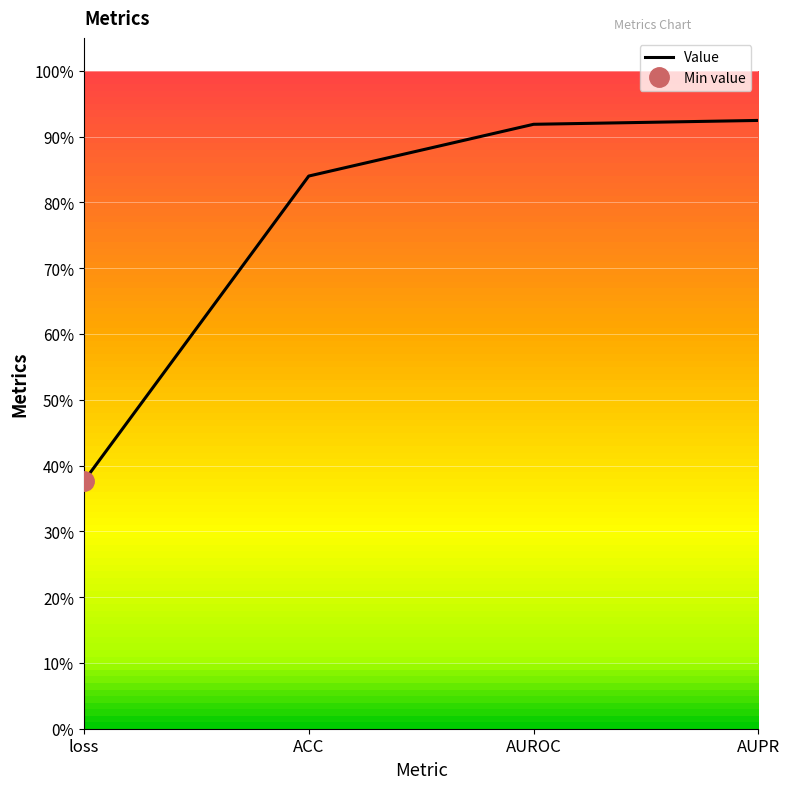

True or false: the data has more than 1 interior local peaks.

False